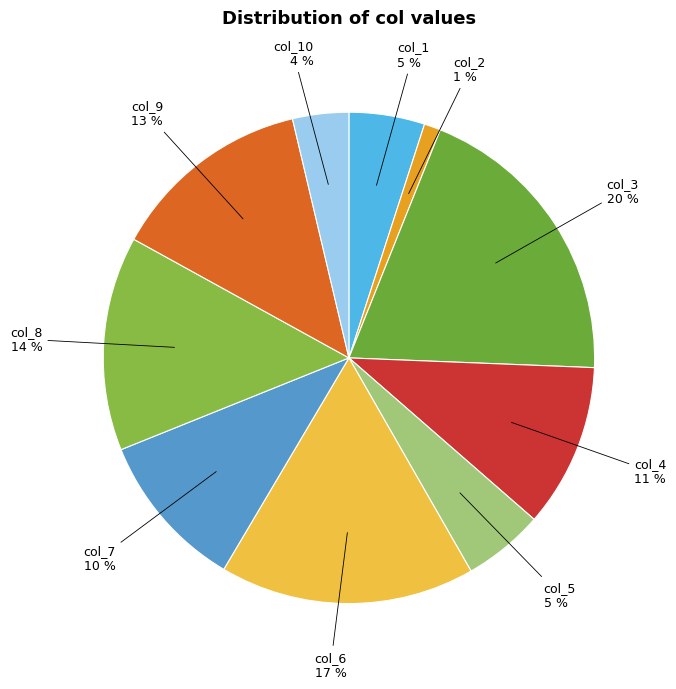

What is the smallest slice in the pie chart?

col_2